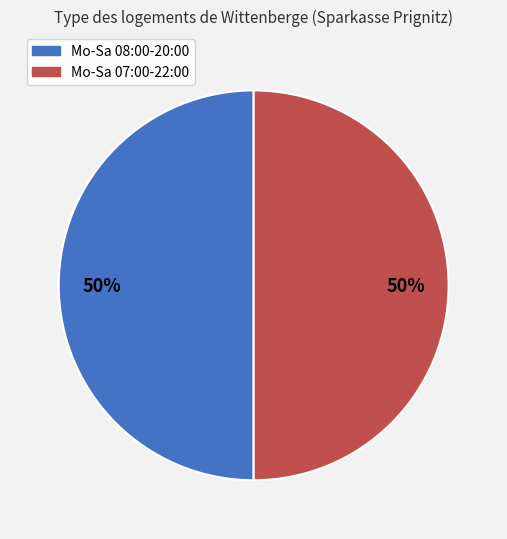

Do Mo-Sa 07:00-22:00 and Mo-Sa 08:00-20:00 together represent more than half of the pie?

Yes